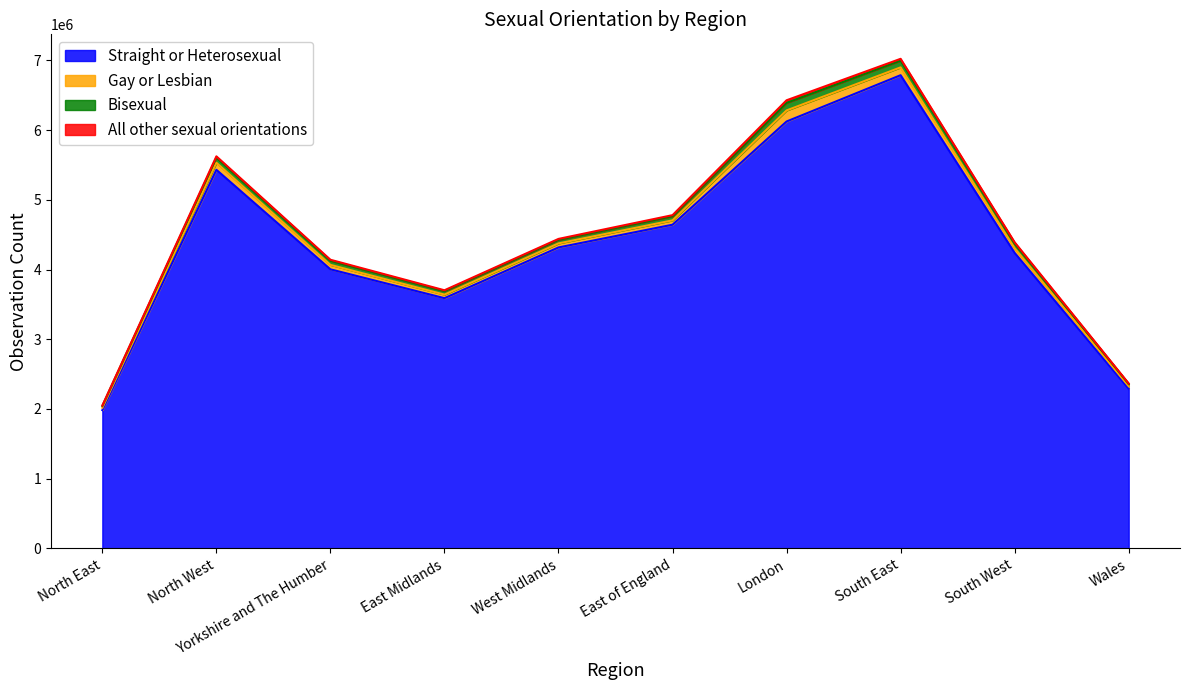

Does the chart have visible grid lines?

No